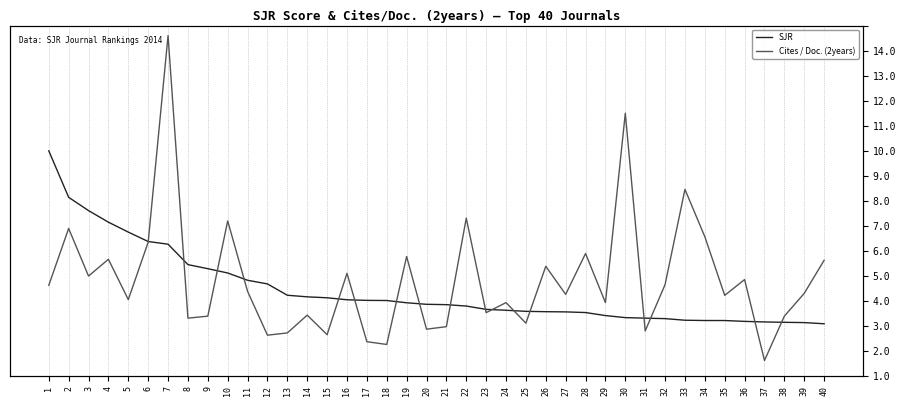

Is this an area chart (filled region under the line)?

No